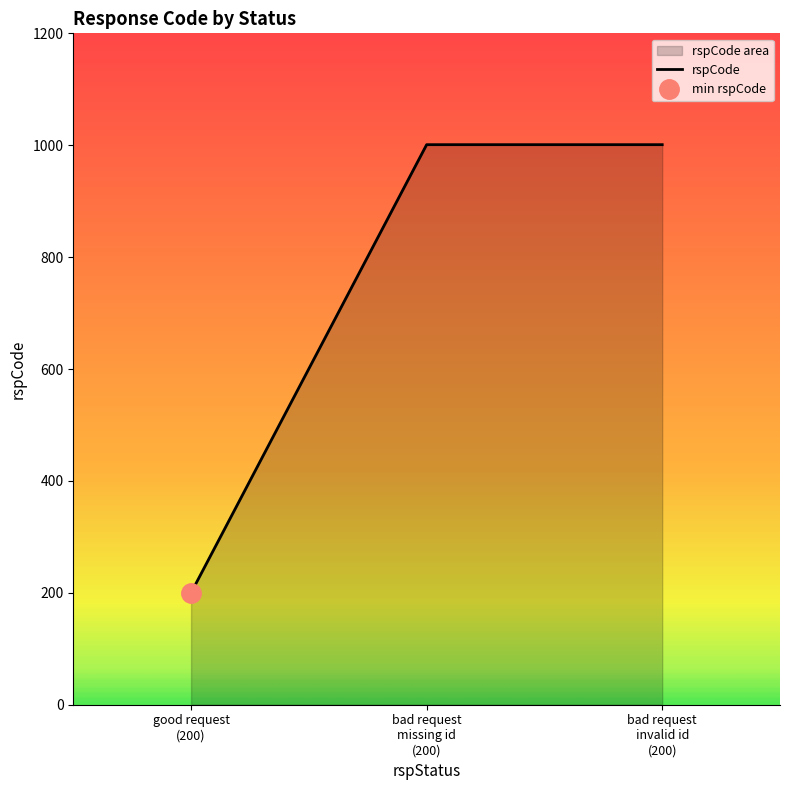

How many lines are shown in the chart?

1